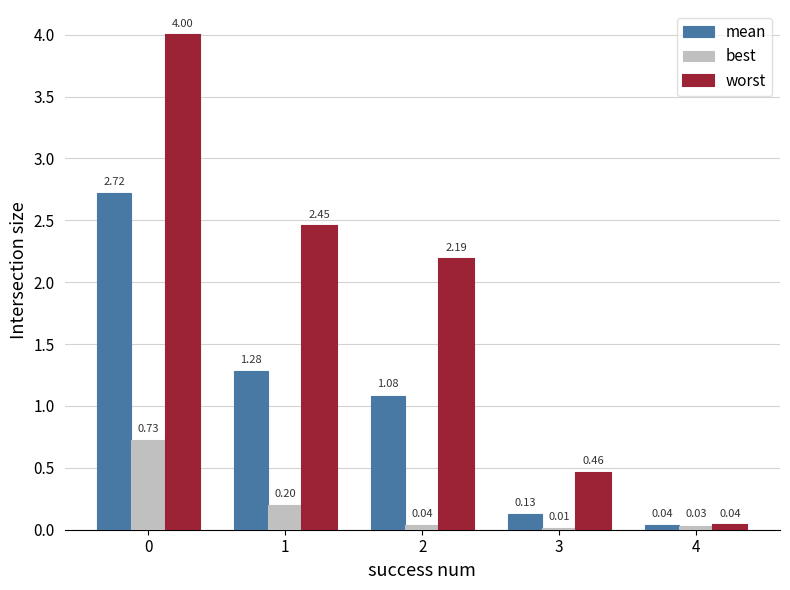

What is the maximum value for worst?

4.0